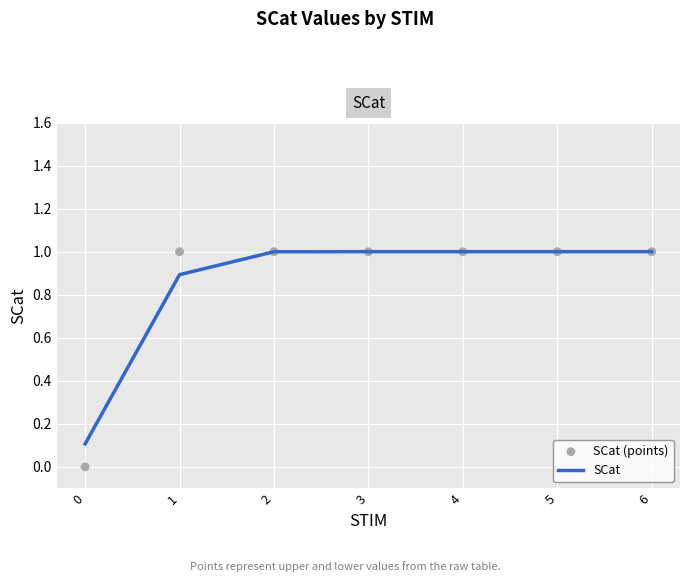

Which series contains the lowest Y value?

SCat (points)